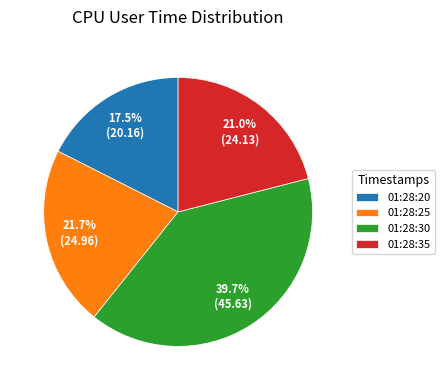

The 01:28:25 slice represents 22% of the pie. True or false?

True